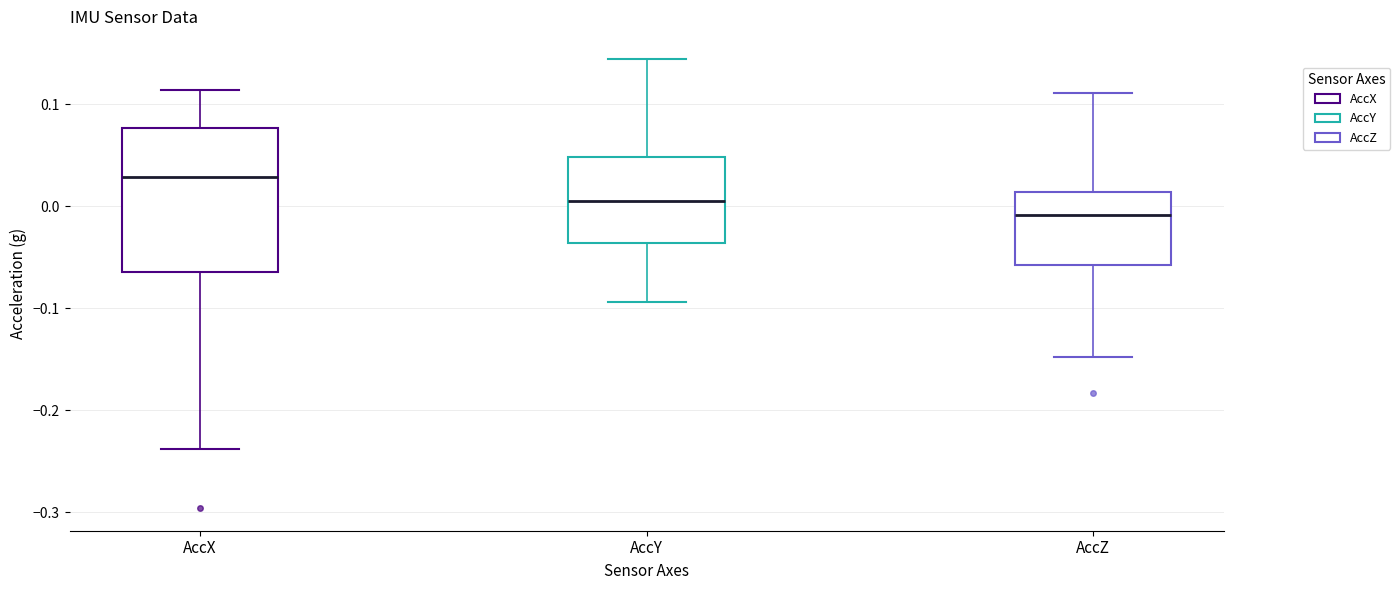

Reading left to right, read every box against the y-axis: the position of its median line, the range the box covers, and the ends of its whiskers. The values are not printed on the chart, so give them approximately, as read against the axis.

AccX: median 0.03, box -0.06 to 0.08, whiskers -0.24 to 0.11
AccY: median 0.00, box -0.04 to 0.05, whiskers -0.09 to 0.14
AccZ: median -0.01, box -0.06 to 0.01, whiskers -0.15 to 0.11